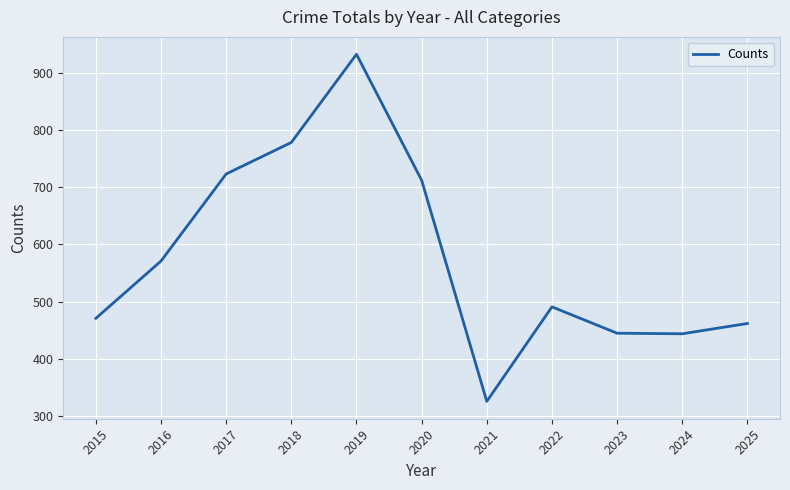

What is the greatest value displayed?

932